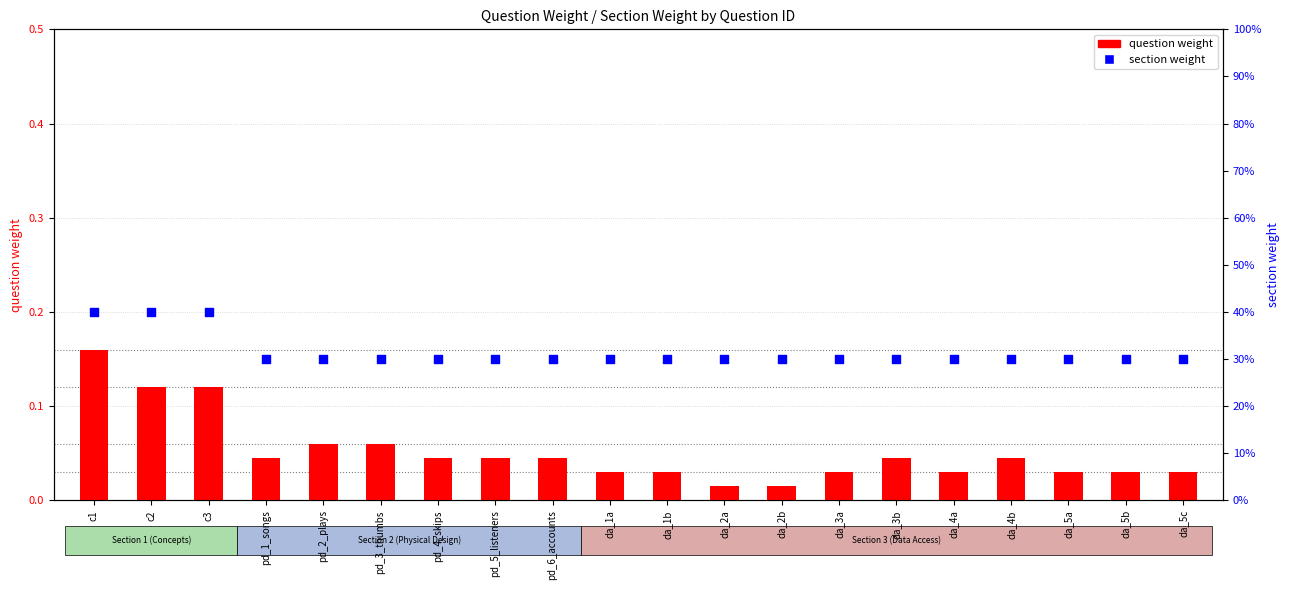

At how many categories does at least one series exceed 0?

20